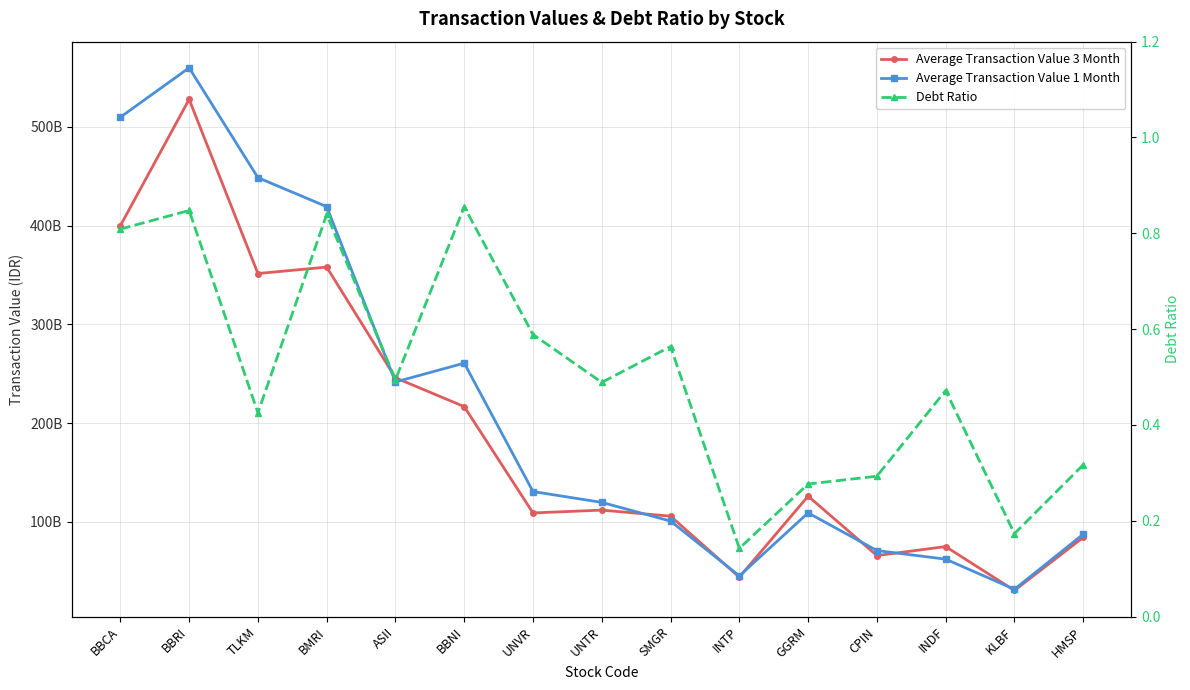

What is the average value of the Average Transaction Value 3 Month series?

190066875005.3